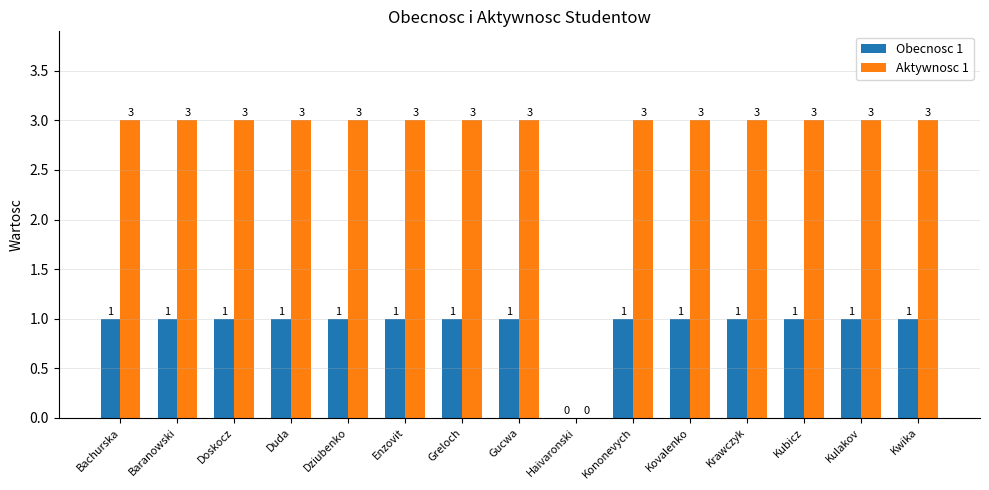

Reading left to right, extract all data points from this chart.

Obecnosc 1: 1	1	1	1	1	1	1	1	0	1	1	1	1	1	1
Aktywnosc 1: 3	3	3	3	3	3	3	3	0	3	3	3	3	3	3